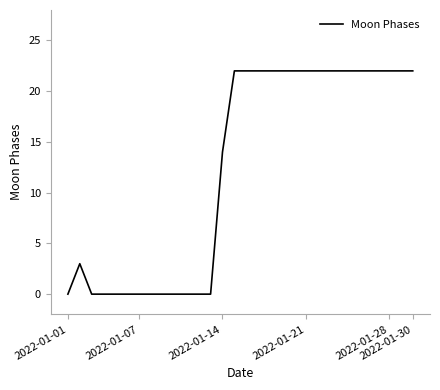

What is the difference between the maximum and minimum values?

22